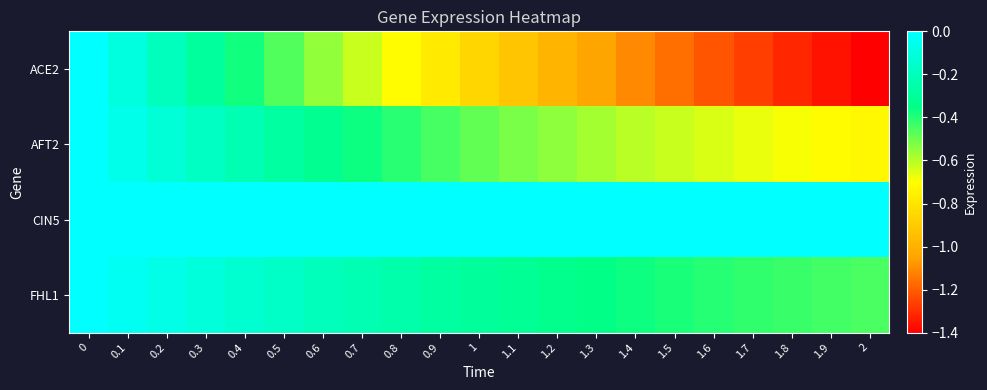

At 1.1, list the series in order from largest to smallest.

CIN5, FHL1, AFT2, ACE2